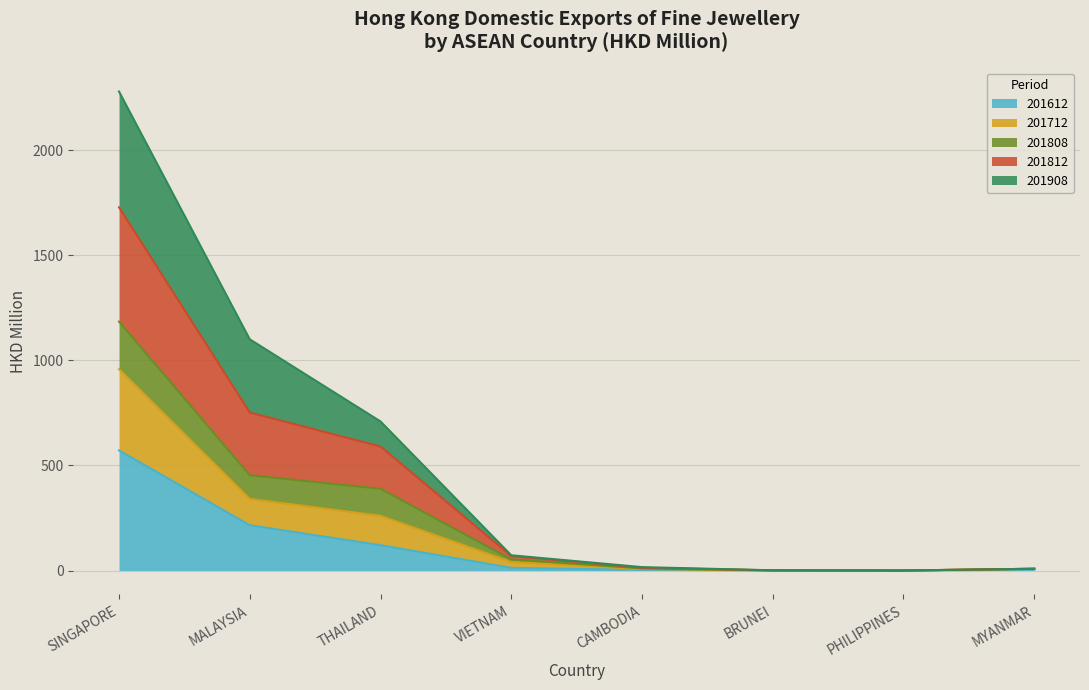

What is the maximum value for 201612?

571.3